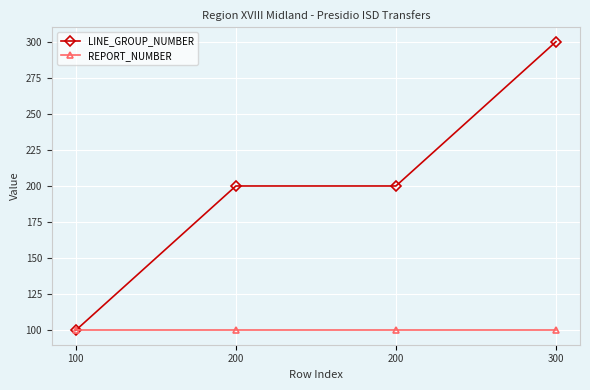

The value of LINE_GROUP_NUMBER at 300 is 300. True or false?

True